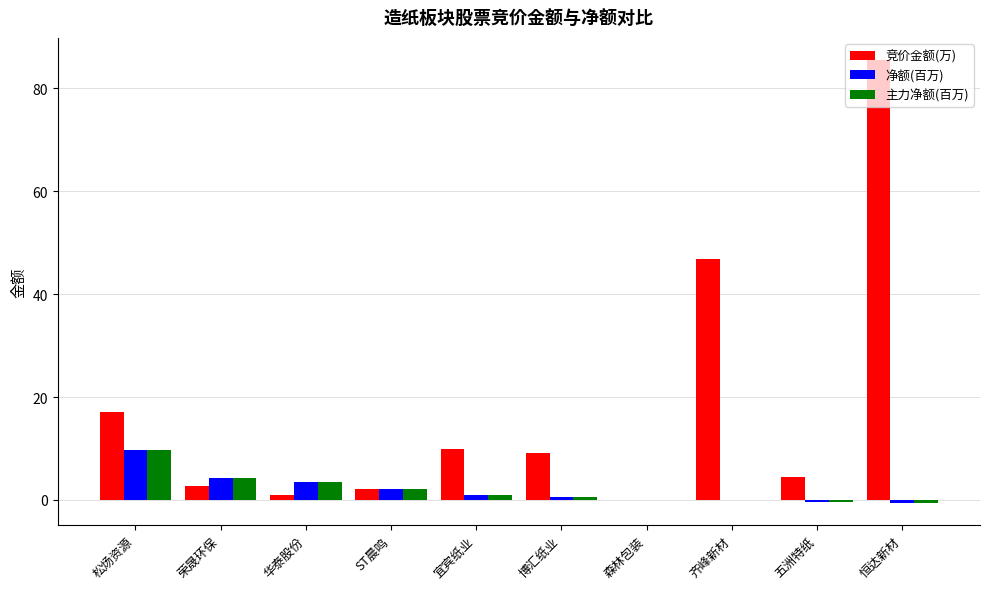

Is it true that 竞价金额(万) equals 9.9 at 宜宾纸业?

True